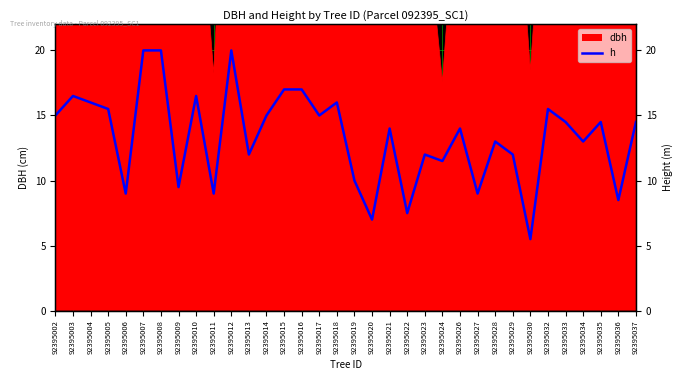

Which category has the lowest value across all series?

92395030